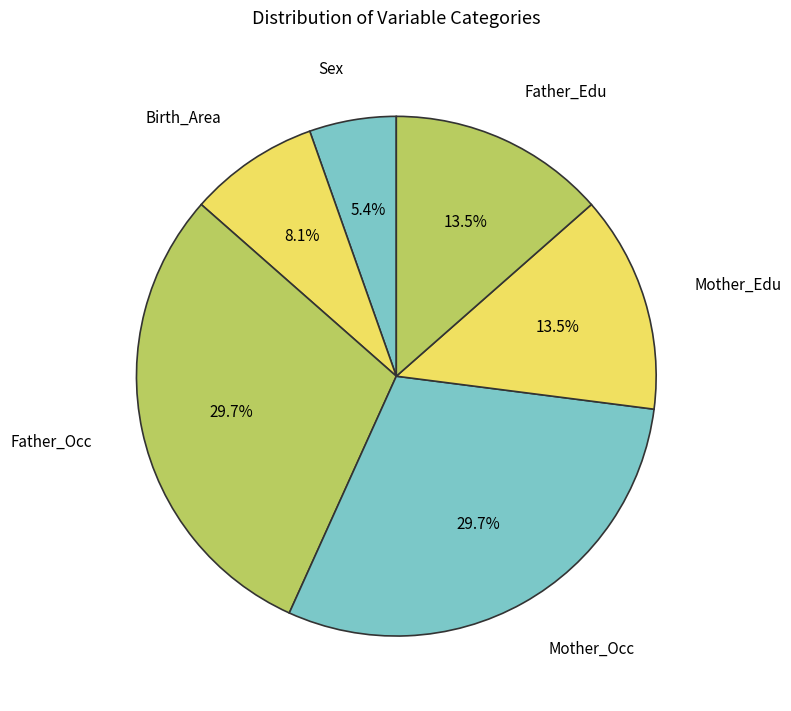

Count the number of slices in the pie.

6